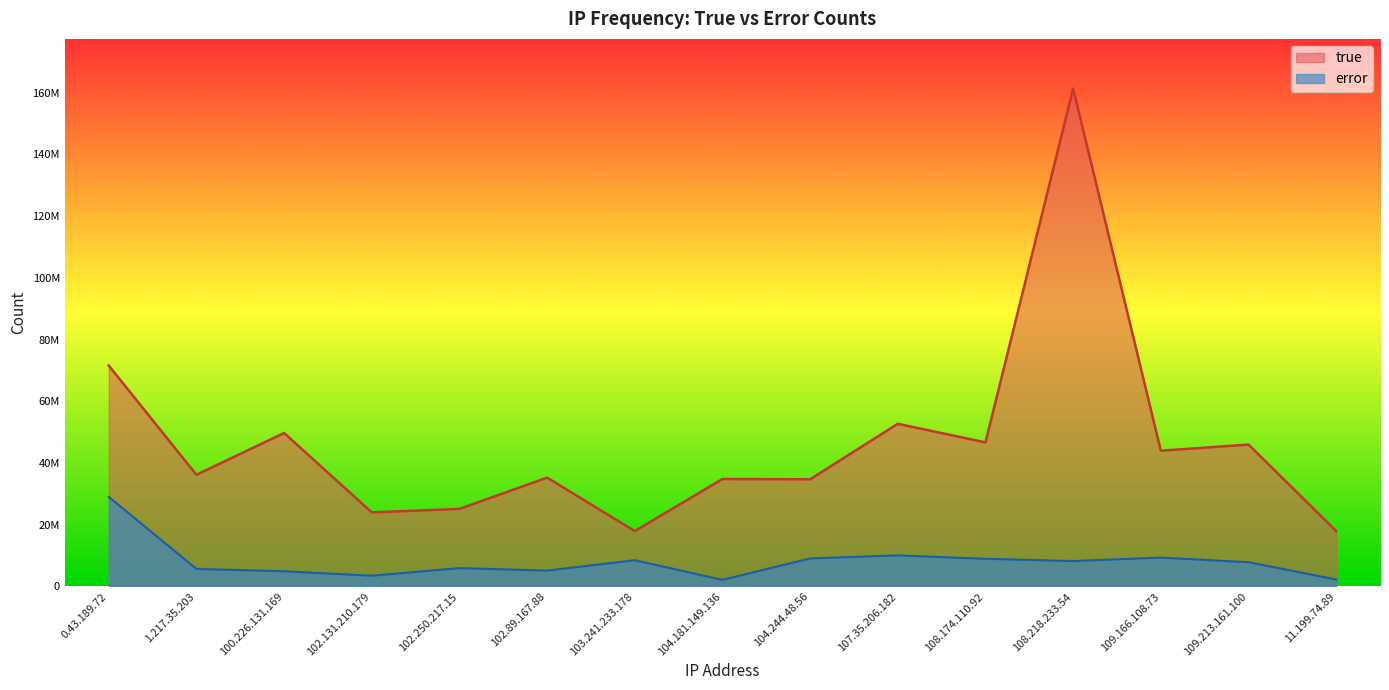

What is the value of the error point at the 5th from the left?

5941447.2